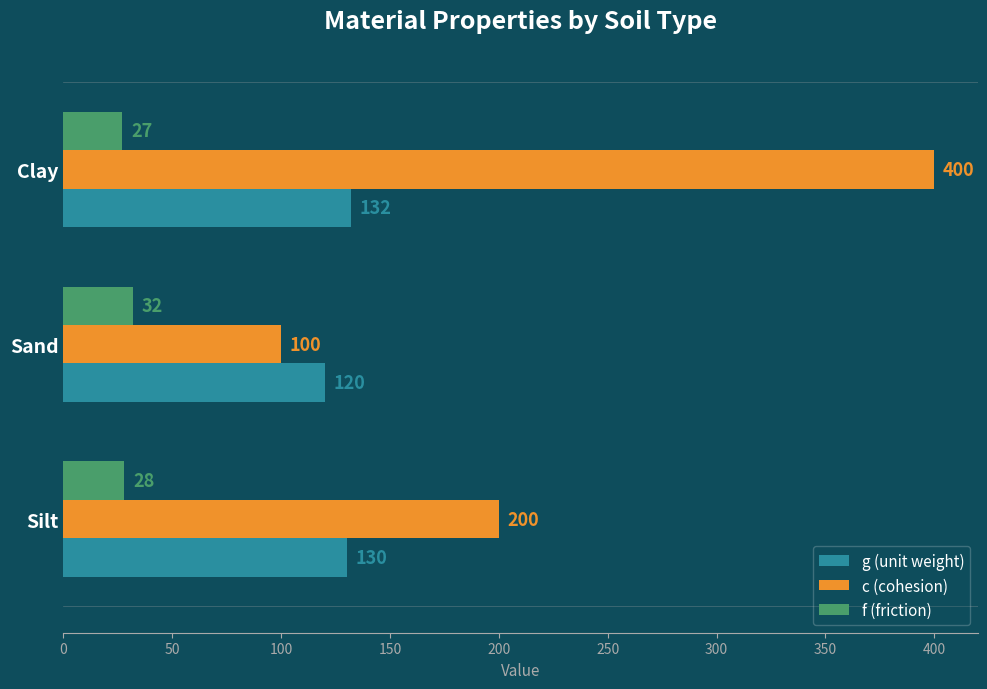

Which category has the highest value across all series?

Clay